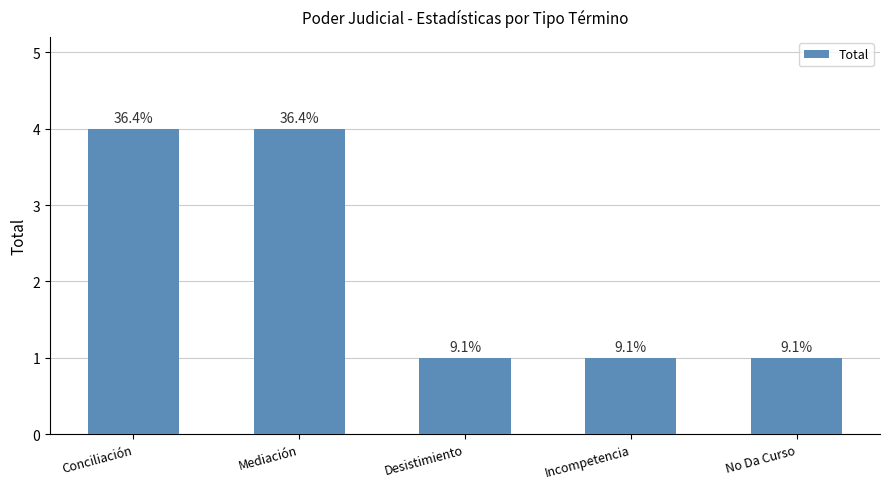

What is the ratio of the value at Incompetencia to the value at Conciliación?

0.2